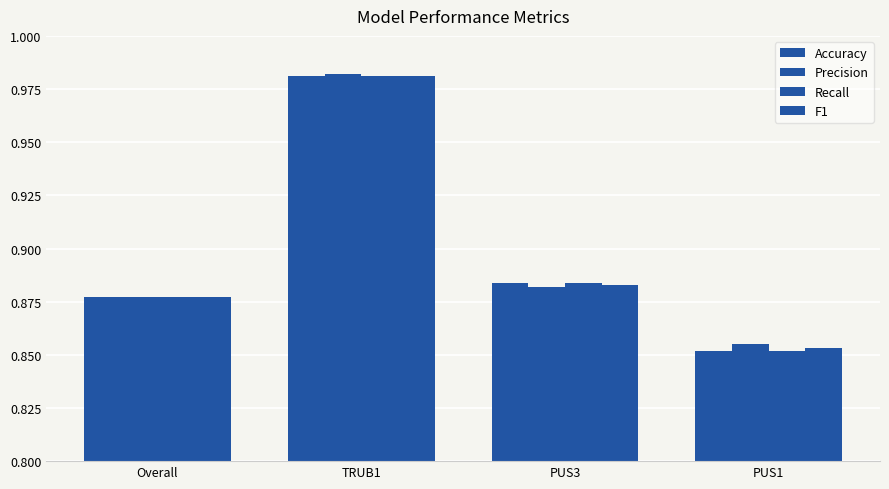

Are the bars horizontal?

No